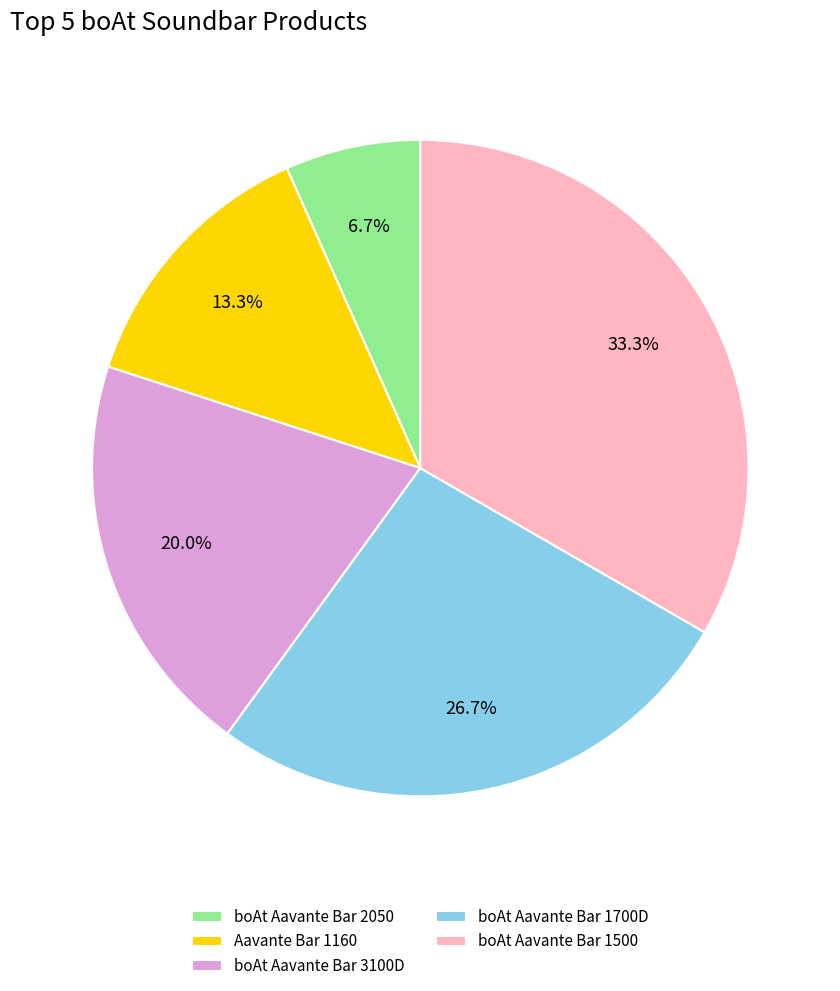

To the nearest percent, what percentage of the pie is boAt Aavante Bar 1700D?

27%